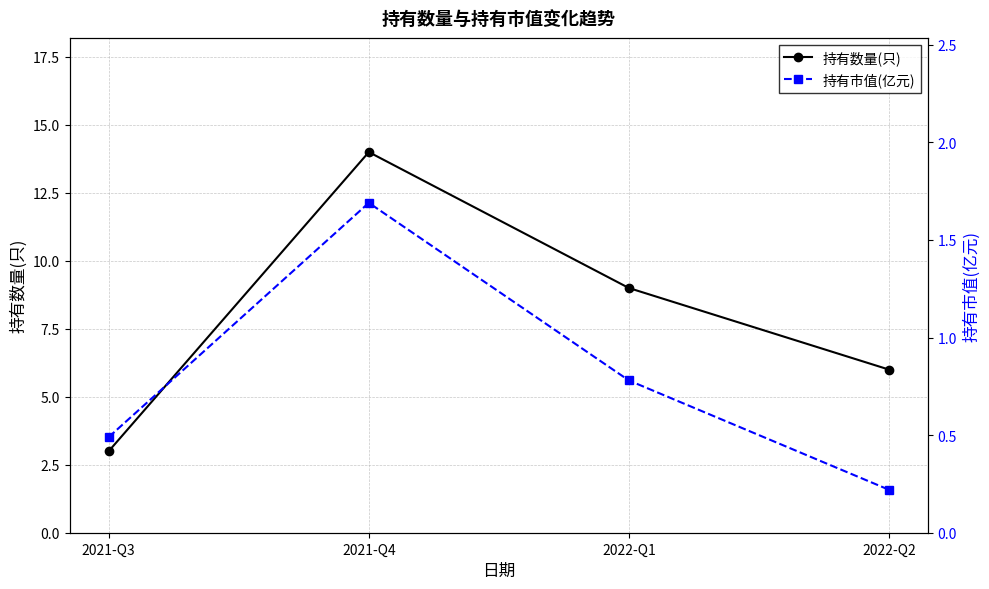

At which label does 持有数量(只) first exceed 9?

2021-Q4